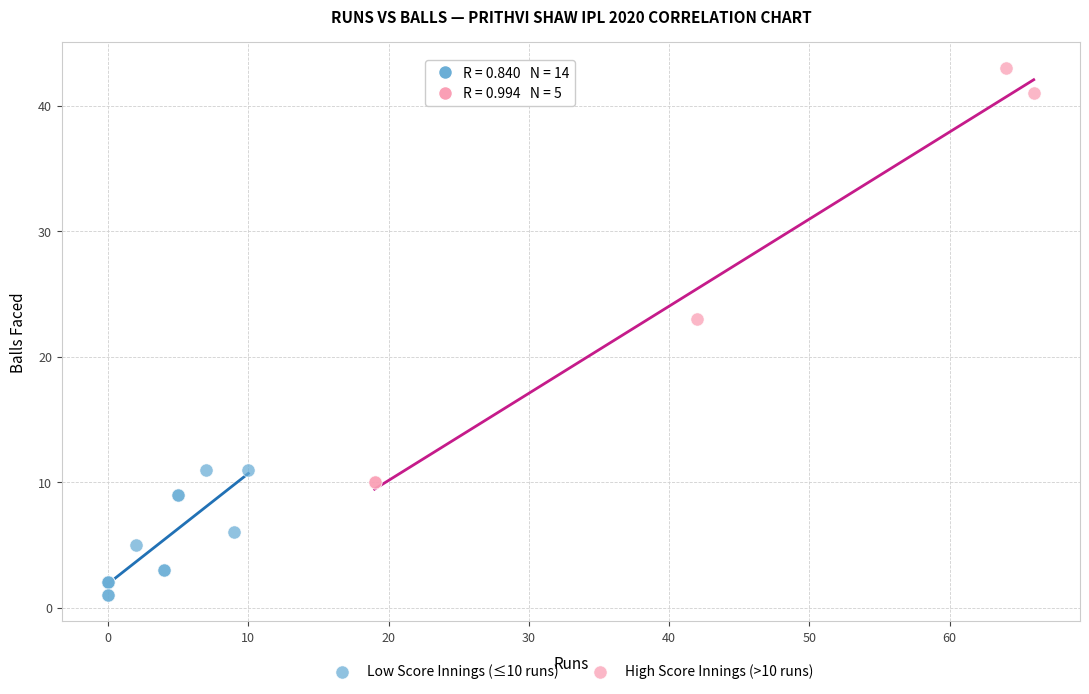

Which series has the widest spread of Y values?

High Score Innings (>10 runs)